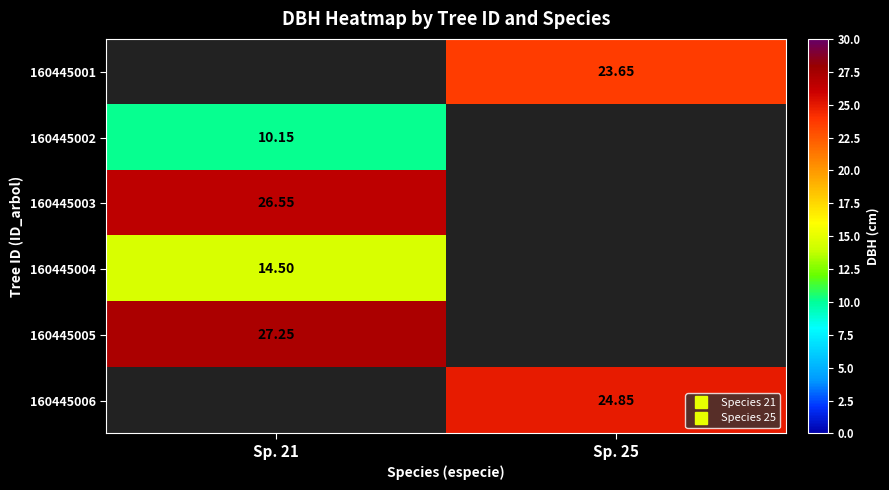

How many data points does each series have?

2